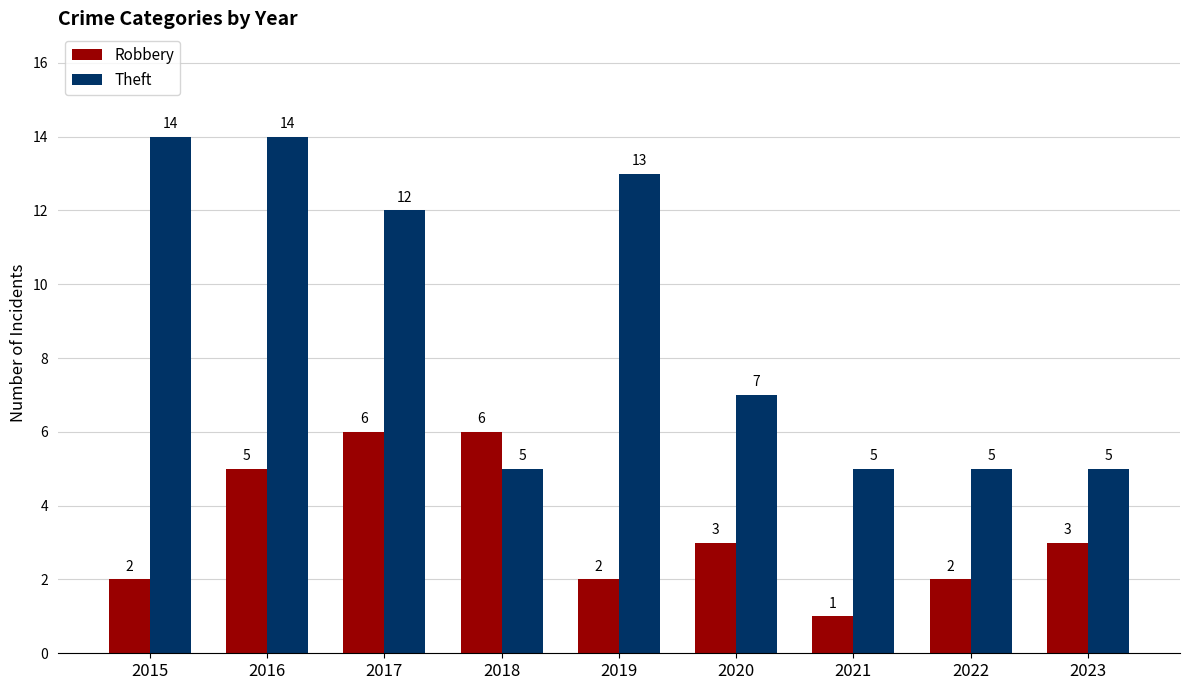

What is the minimum value shown in the chart?

1